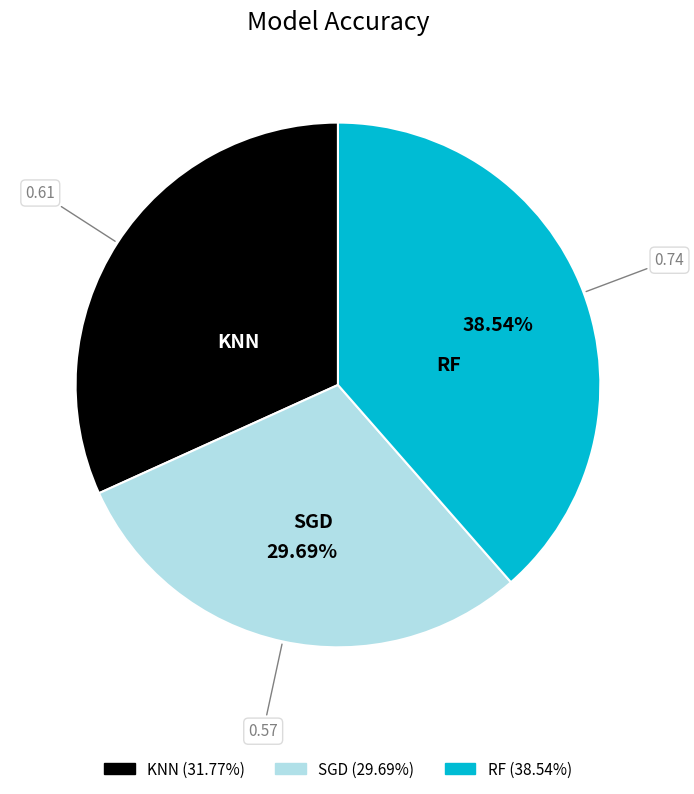

Is there a majority slice in this chart?

No